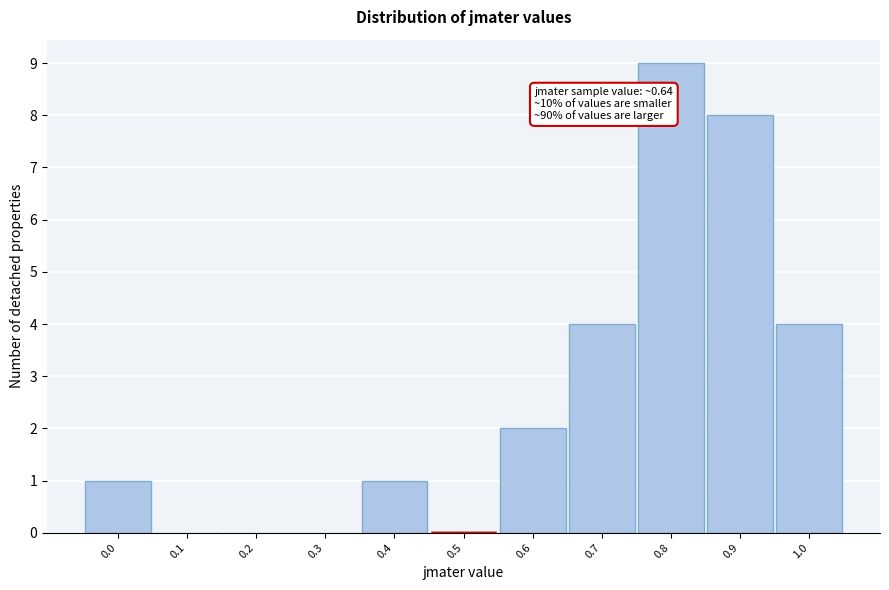

Reading right to left, list all the values displayed in this chart.

1.0=4	0.9=8	0.8=9	0.7=4	0.6=2	0.5=0	0.4=1	0.3=0	0.2=0	0.1=0	0.0=1